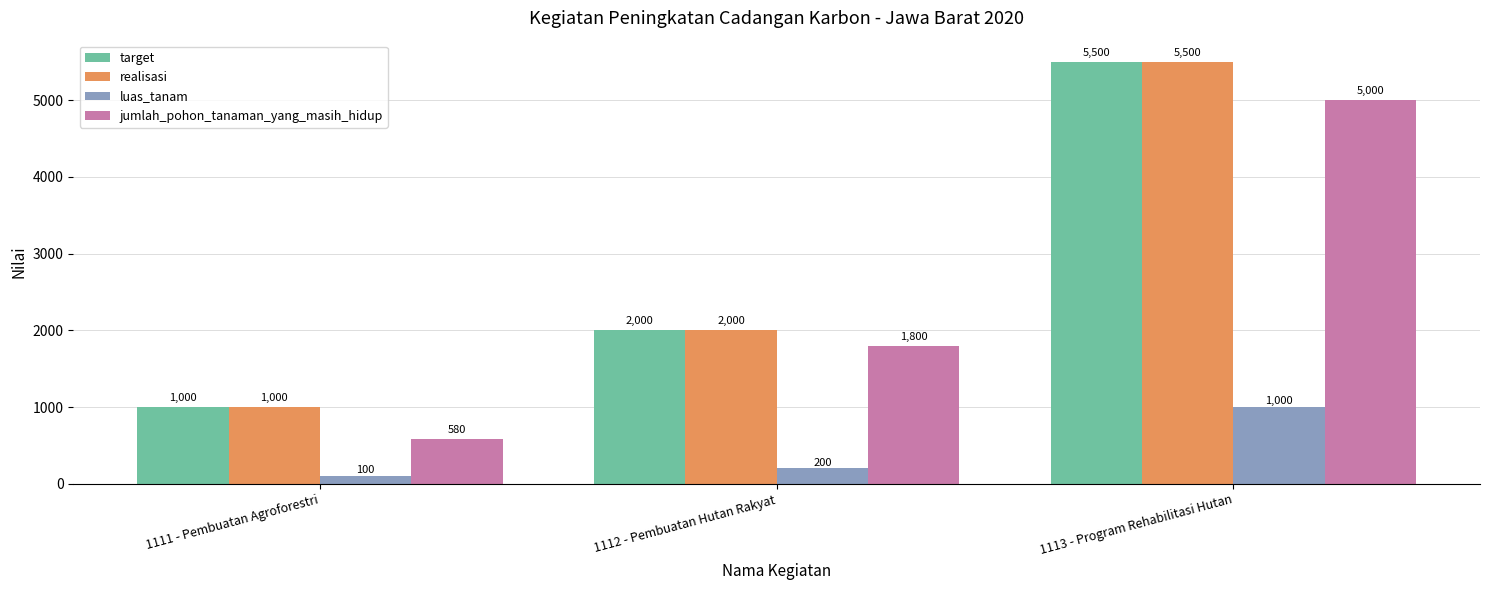

Read the jumlah_pohon_tanaman_yang_masih_hidup value at 1113 - Program Rehabilitasi Hutan.

5000